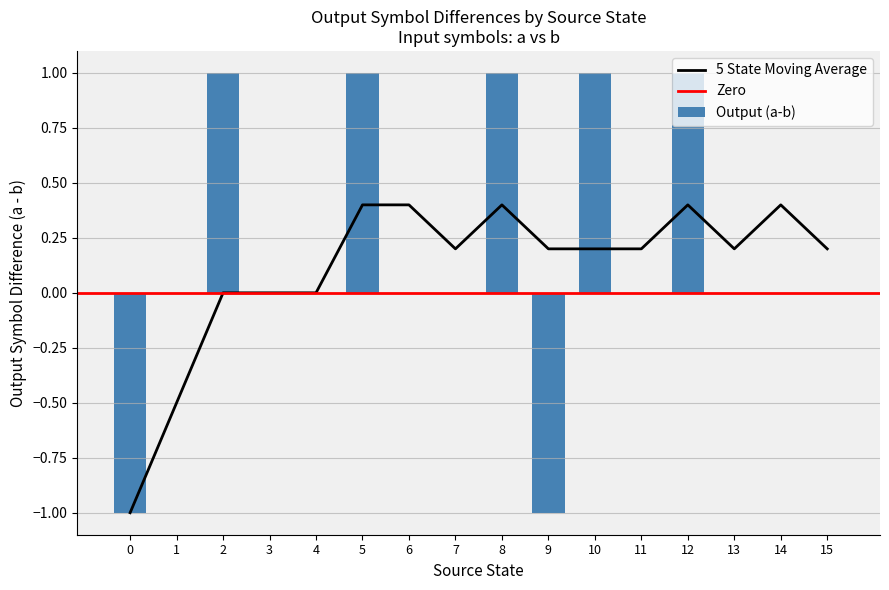

Between 13 and 10, which is larger?

10